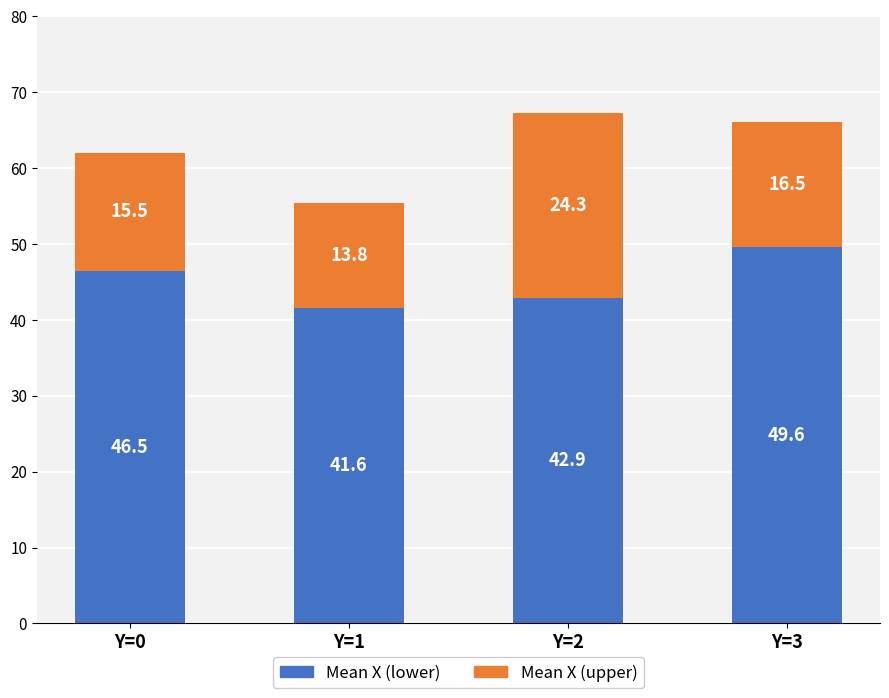

What is the total value across all series at Y=3?

66.1